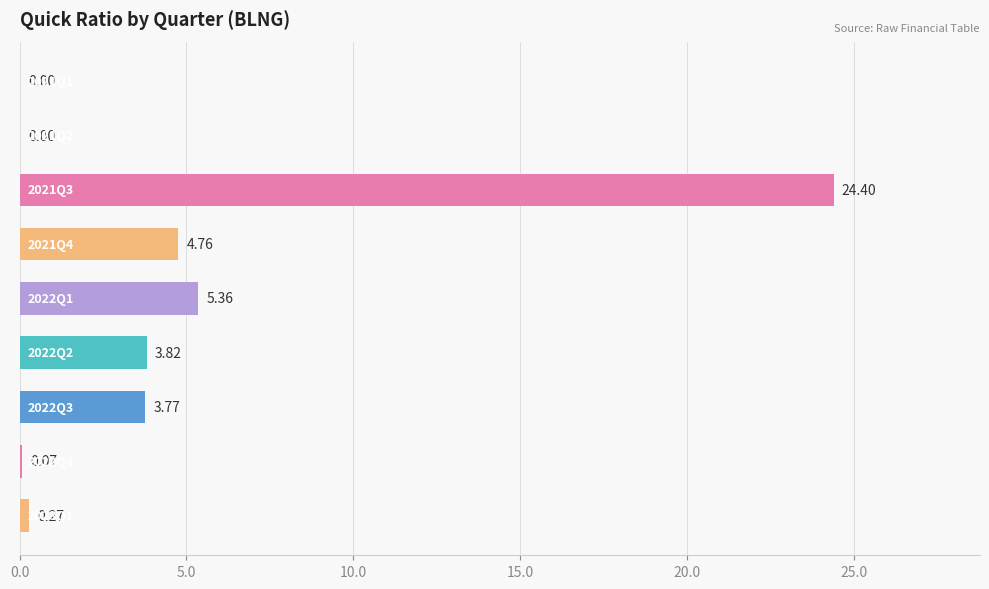

What is the maximum value shown in the chart?

24.4